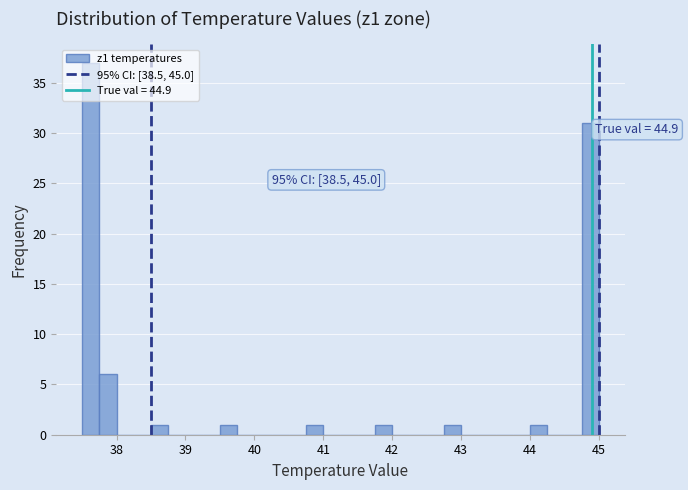

Around what value on the x-axis is the tallest bar? Give the approximate position of its centre, as read against the axis.

37.6